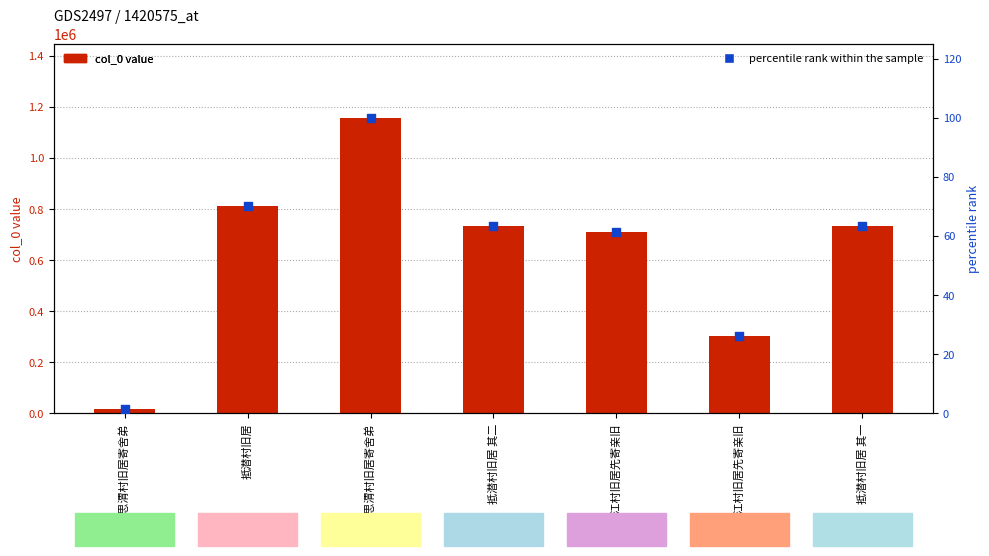

Which series reaches the maximum Y coordinate?

col_0 value